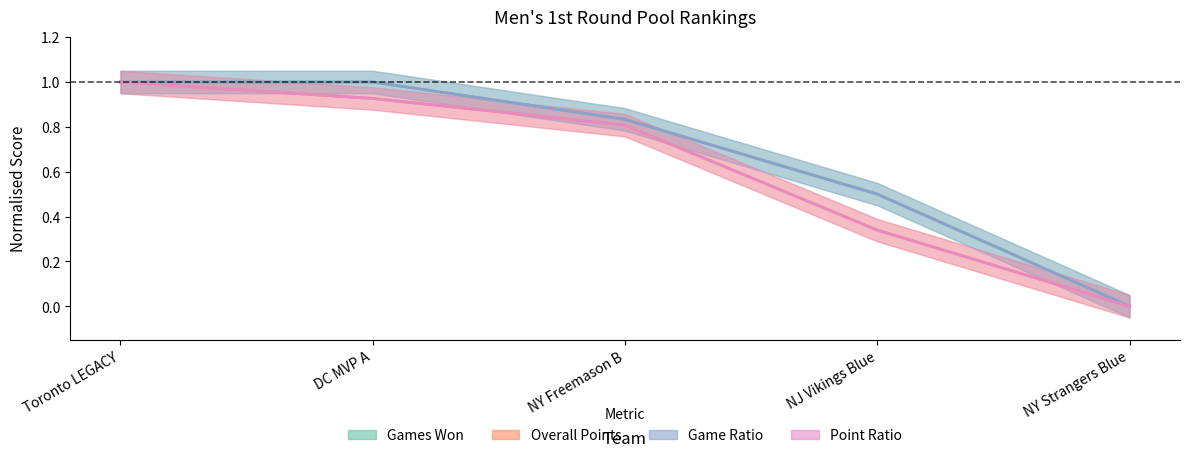

Rank the series at NJ Vikings Blue from highest to lowest value.

Games Won, Game Ratio, Overall Points, Point Ratio